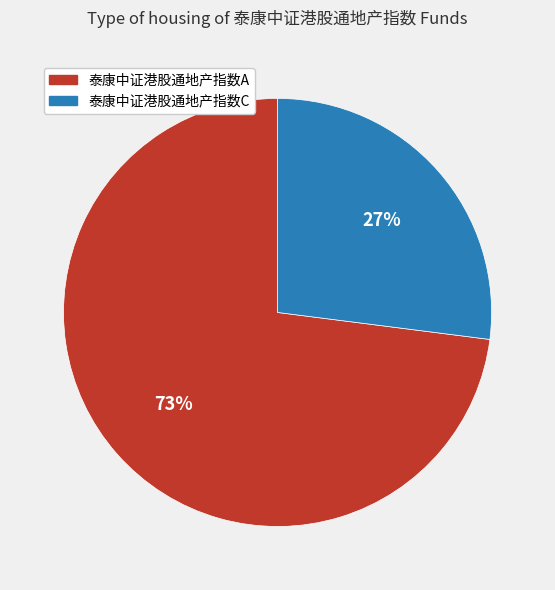

Is the sum of 泰康中证港股通地产指数C and 泰康中证港股通地产指数A greater than half?

Yes